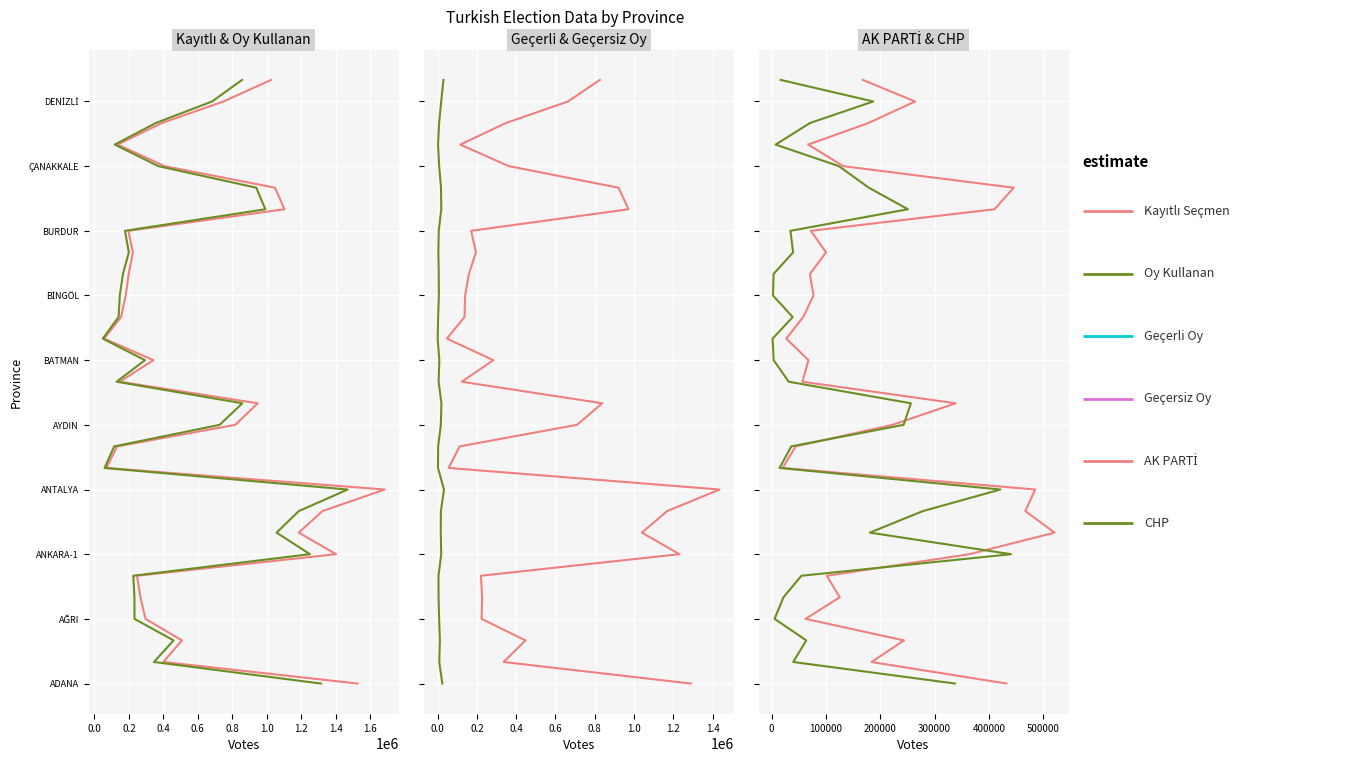

True or false: Geçerli Oy and Oy Kullanan intersect in this chart.

False